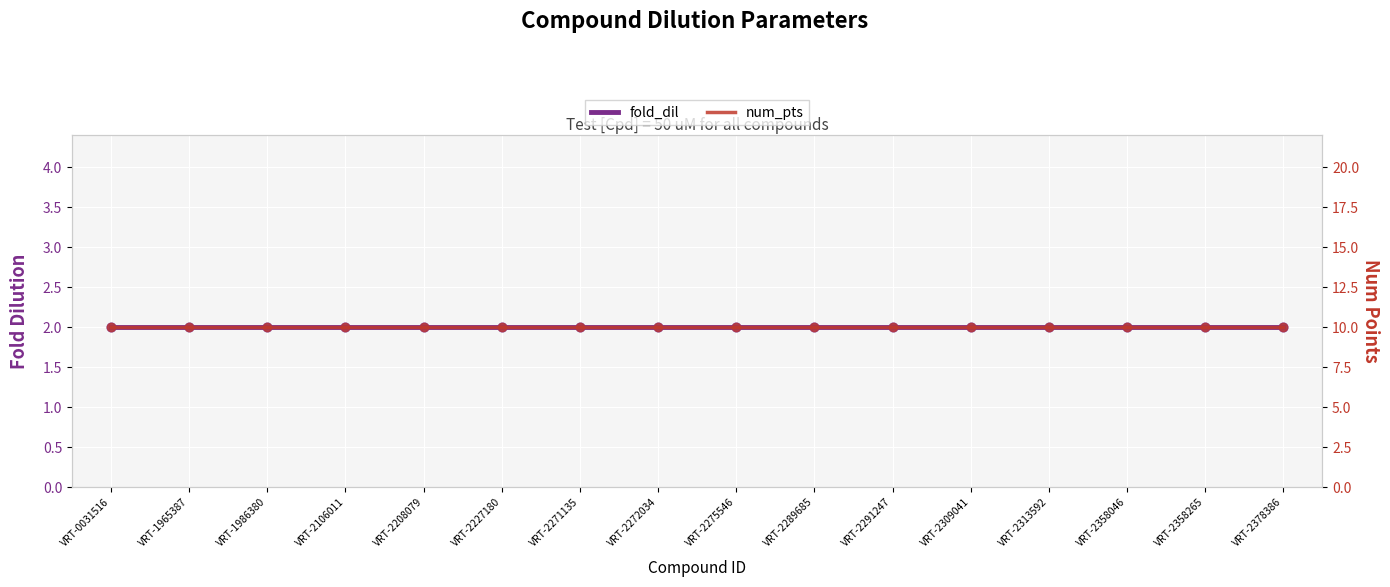

At which category is the sum across all series the highest?

VRT-0031516